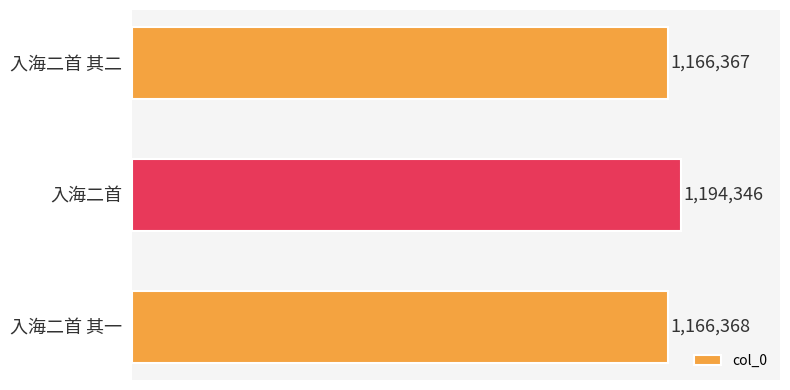

What is the maximum value shown in the chart?

1194346